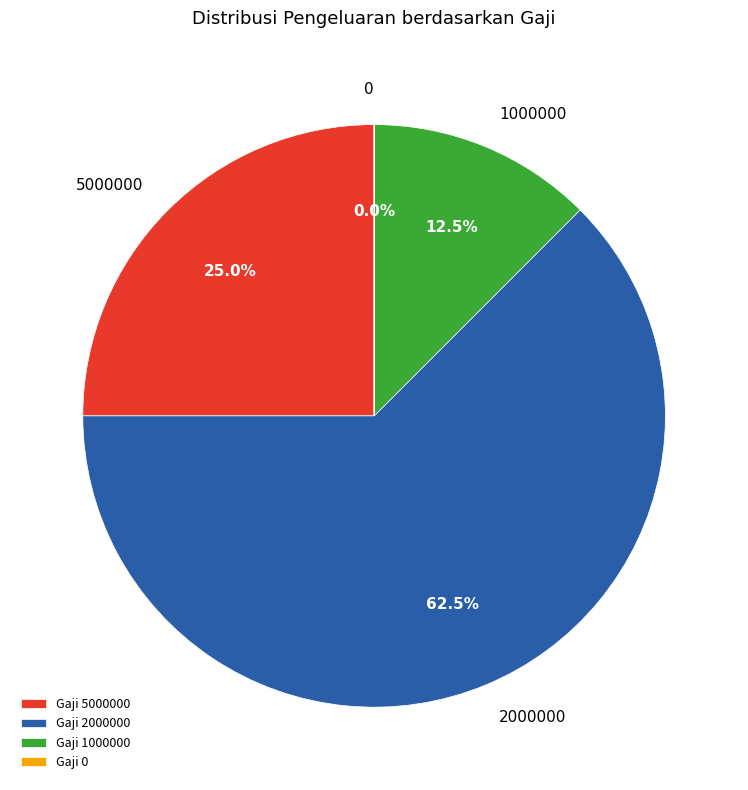

Count the number of slices in the pie.

4